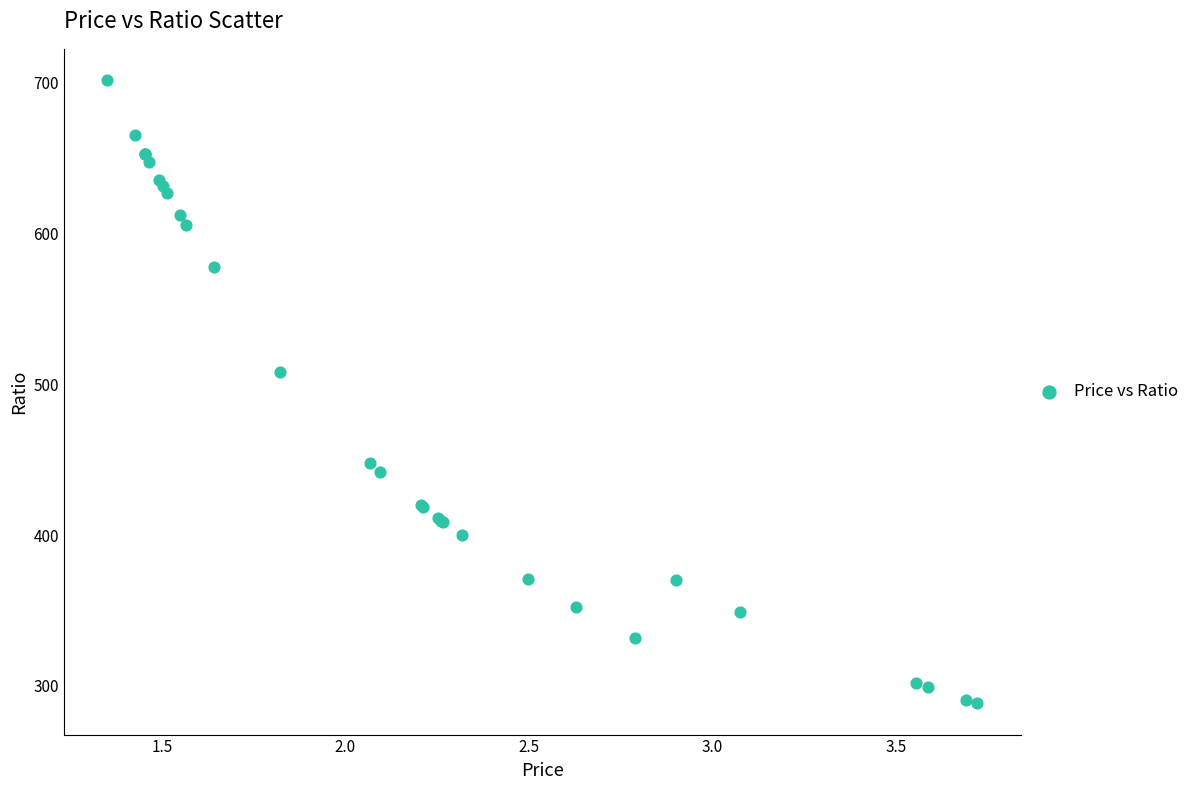

What Y value in the scatter plot is closest to 495?

508.1